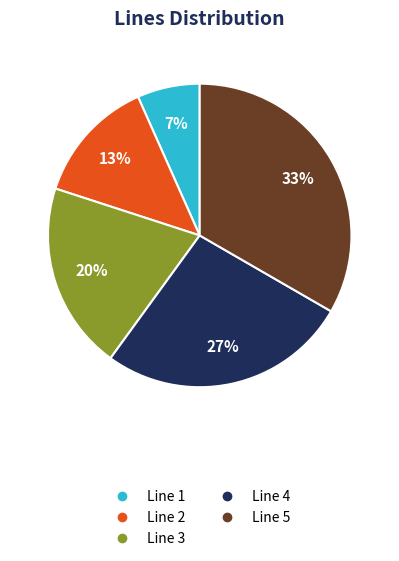

Is there any slice that represents more than half of the pie?

No